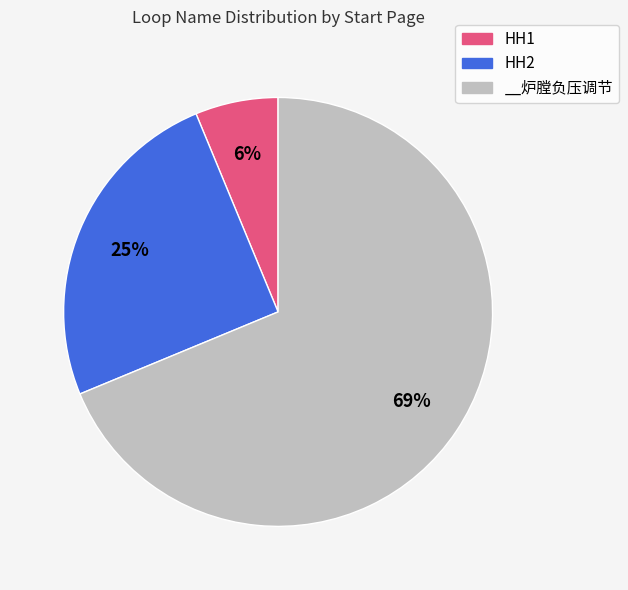

Do HH1 and __炉膛负压调节 together represent more than half of the pie?

Yes